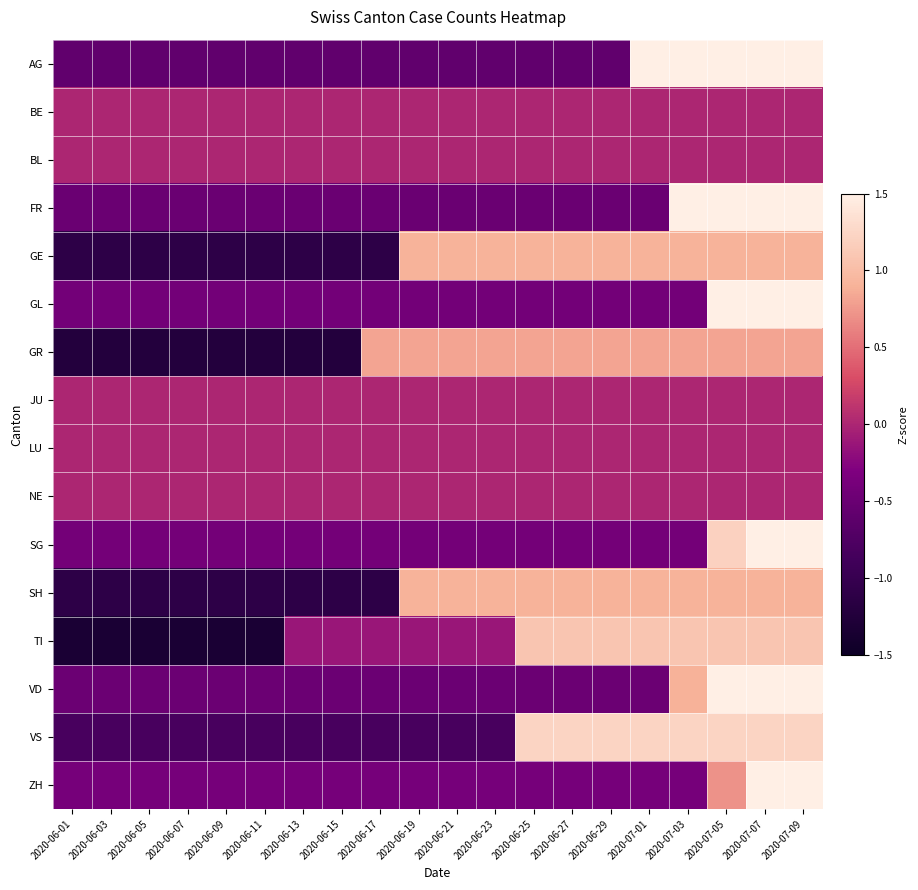

At which category is the sum across all series the highest?

2020-07-07